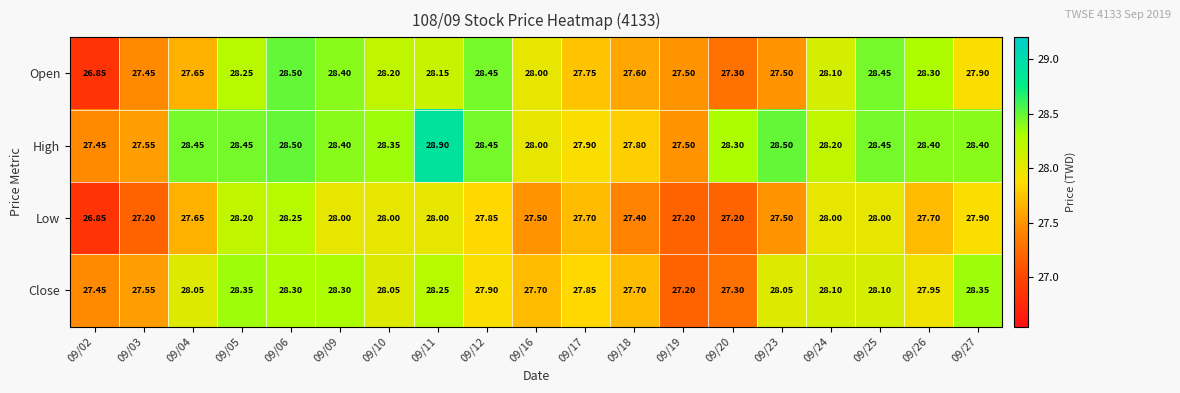

Which series changed the most between 09/05 and 09/12?

Close